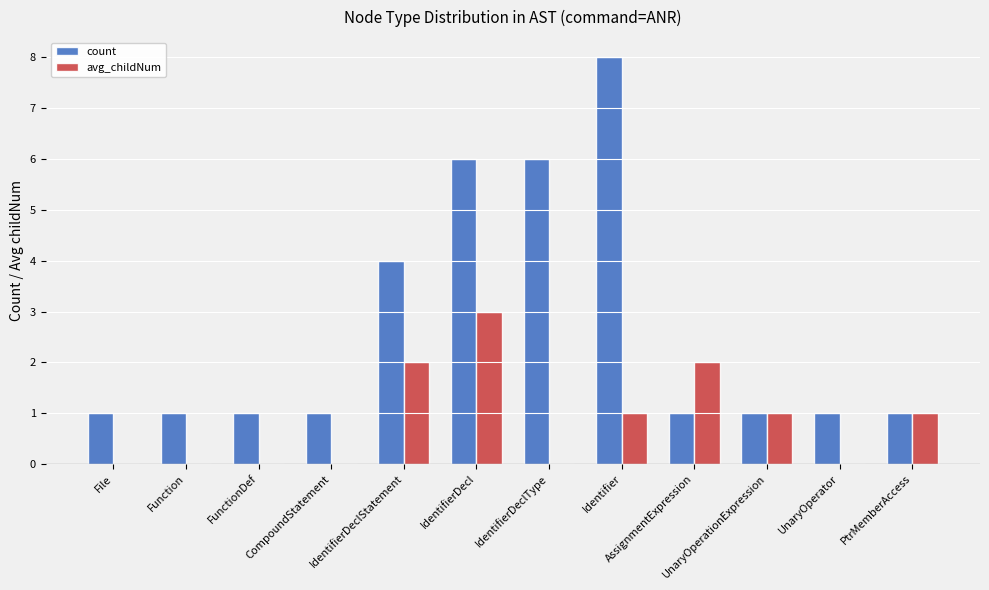

Reading left to right, extract all data points from this chart.

count: 1	1	1	1	4	6	6	8	1	1	1	1
avg_childNum: 0	0	0	0	2	3	0	1	2	1	0	1